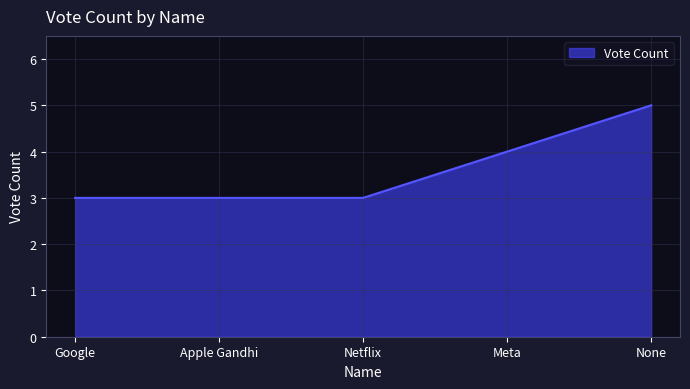

True or false: the data shows 4 at Google.

False